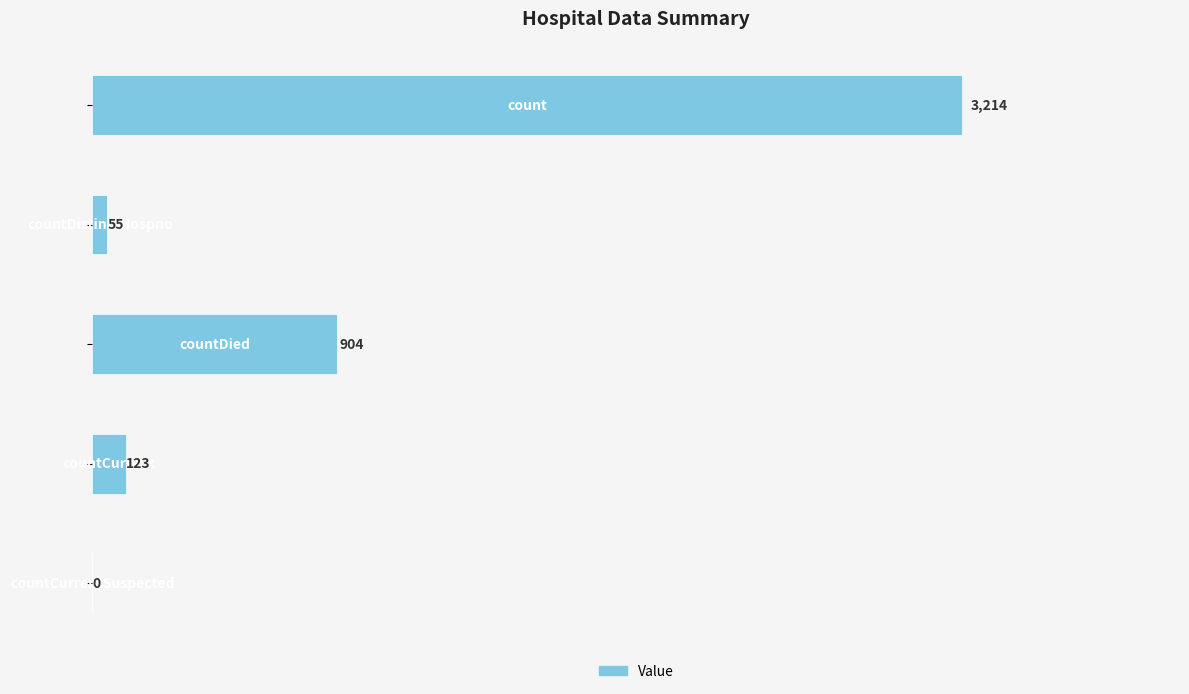

What is the greatest value displayed?

3214